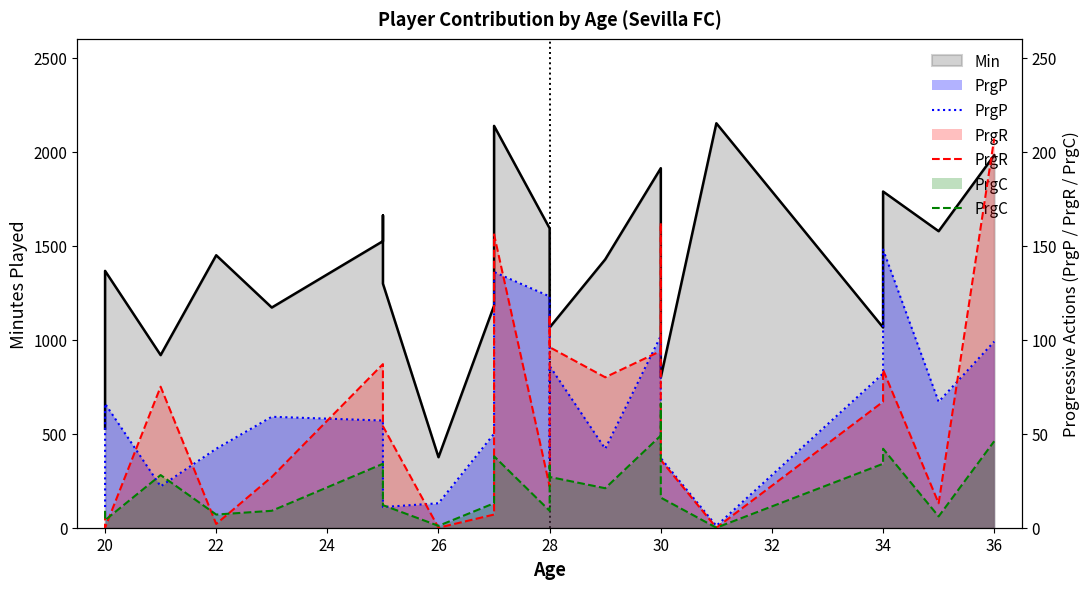

How many positive values does the PrgR series have?

20